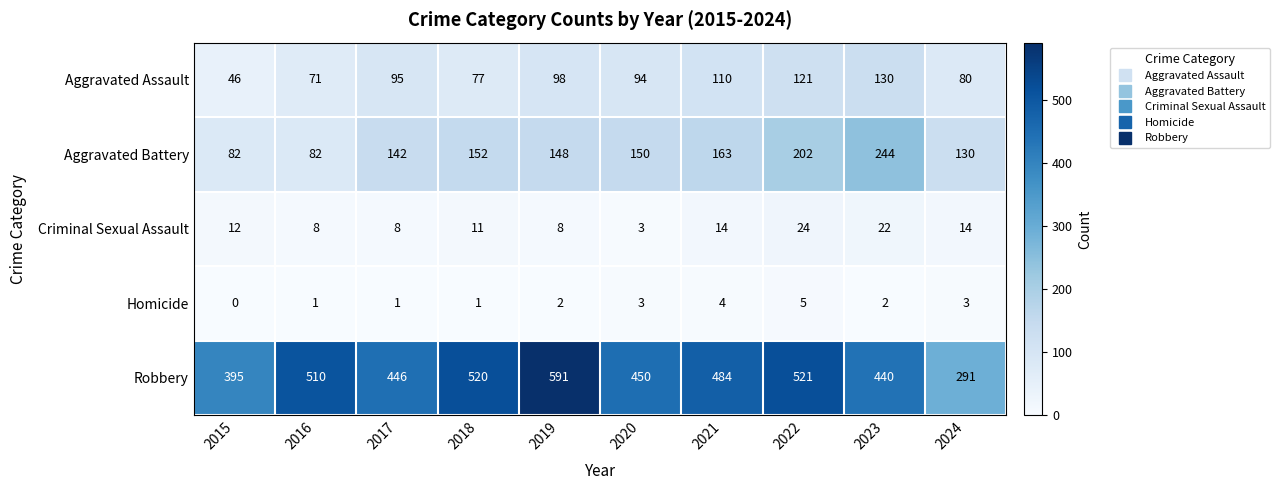

What is the difference between the maximum and minimum values in the Homicide series?

5